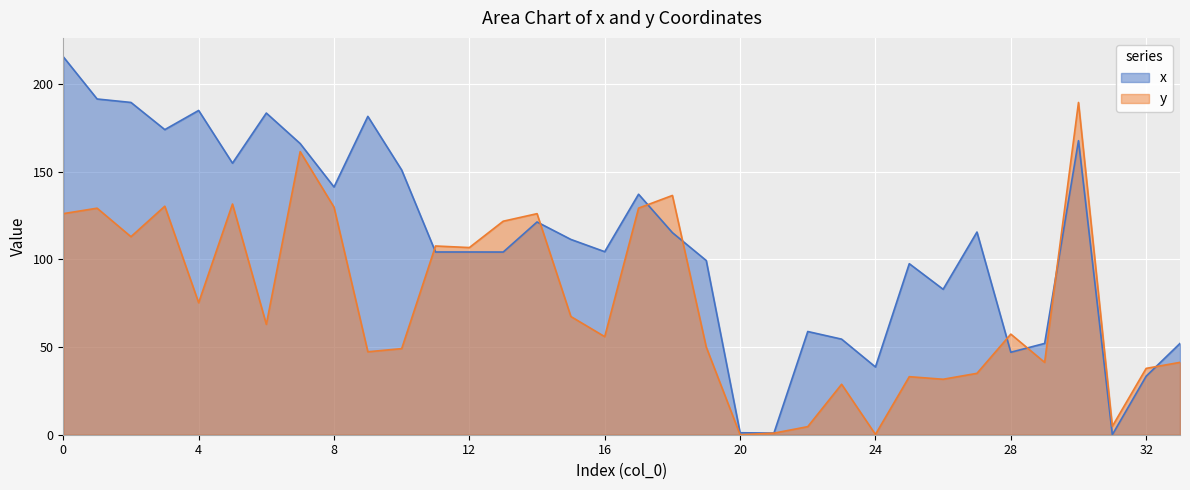

Between 3 and 22, which series saw the biggest shift?

y